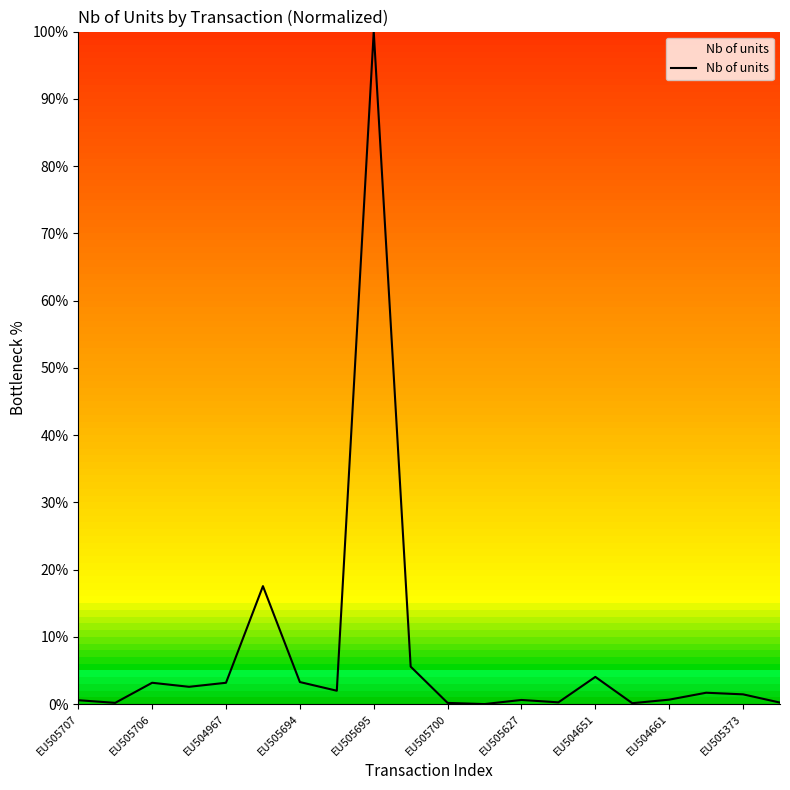

What is the maximum value shown in the chart?

100.0